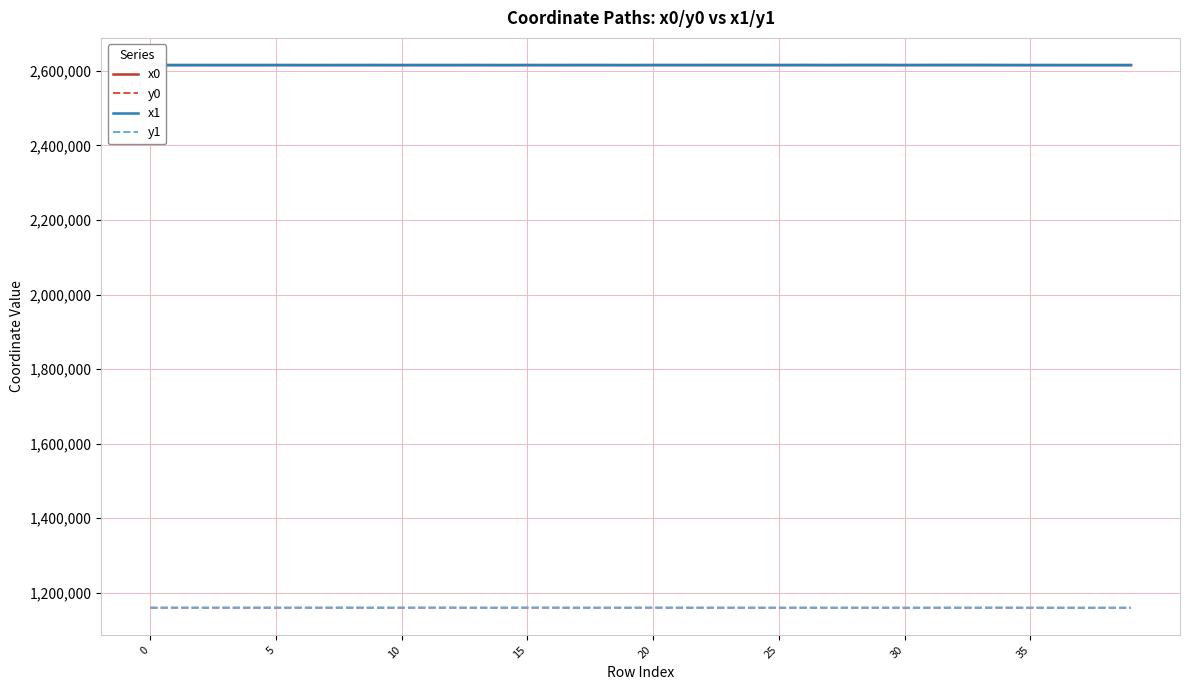

What is the minimum value for y1?

1159158.8